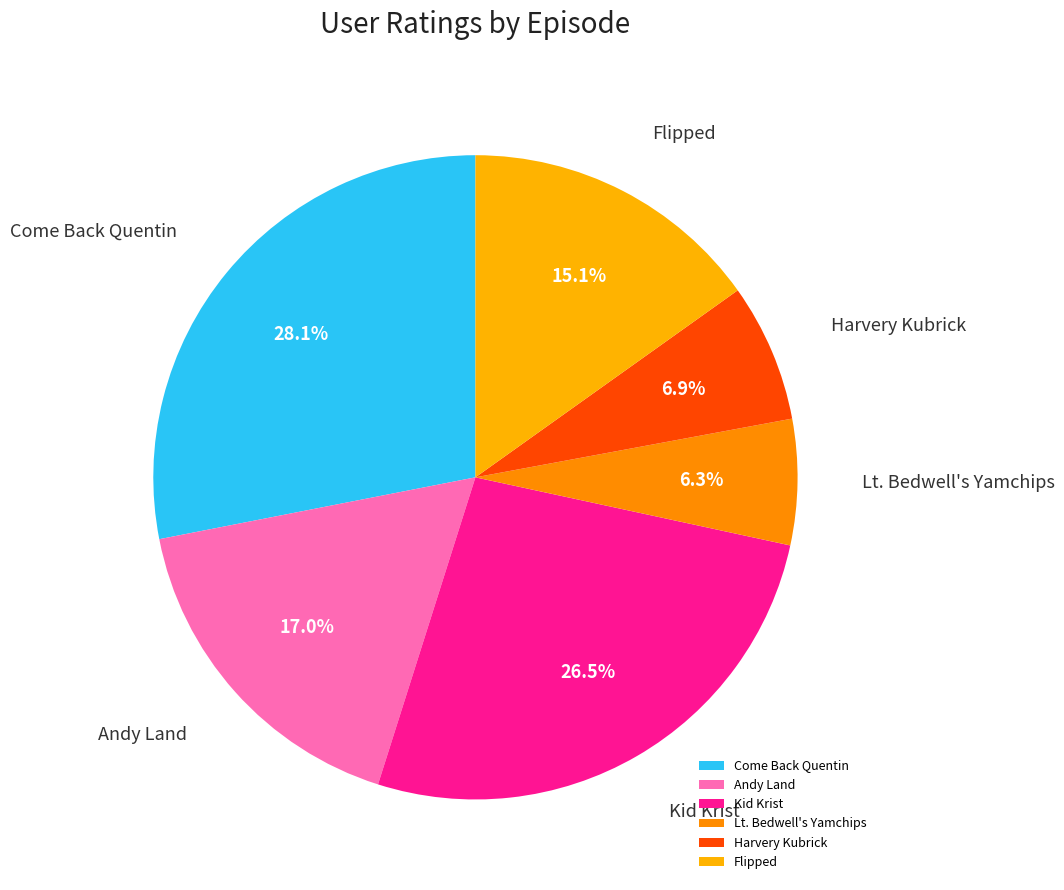

Between Kid Krist and Lt. Bedwell's Yamchips, which is larger?

Kid Krist